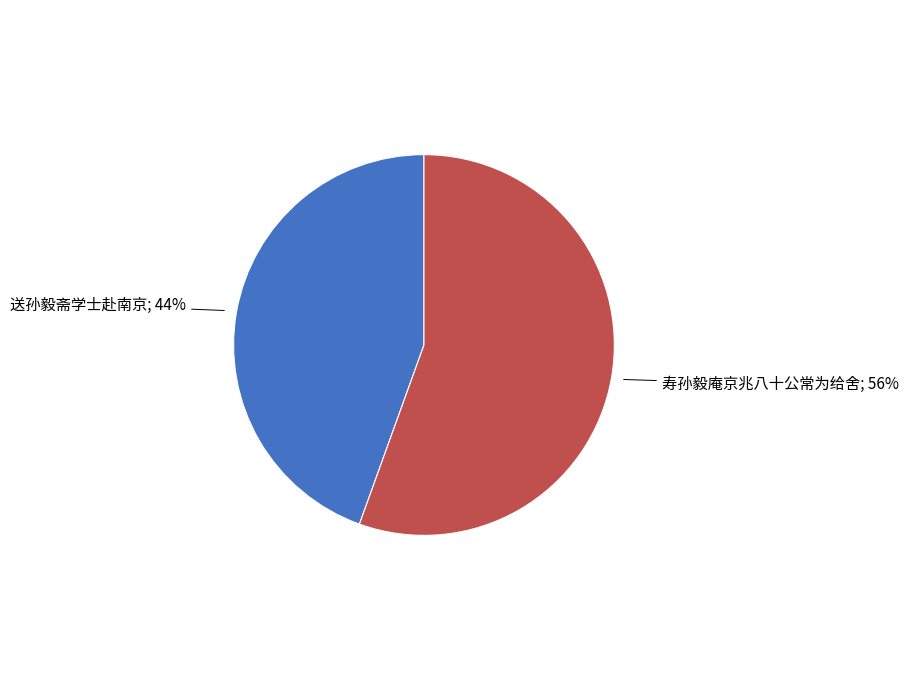

How many slices are in this pie chart?

2